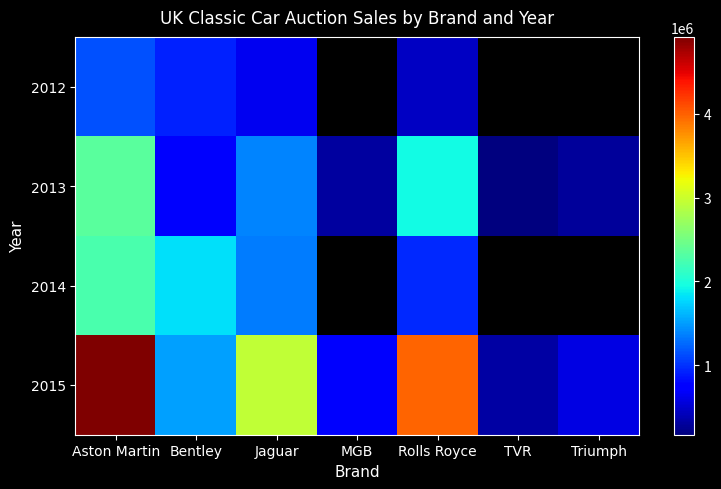

What is the spread (max minus min) of values at Bentley?

1109000.0